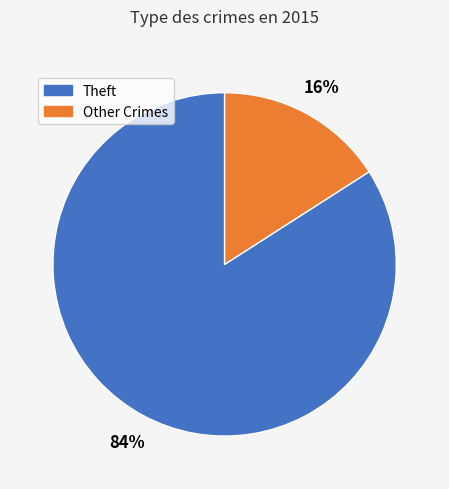

Do Other Crimes and Theft together represent more than half of the pie?

Yes